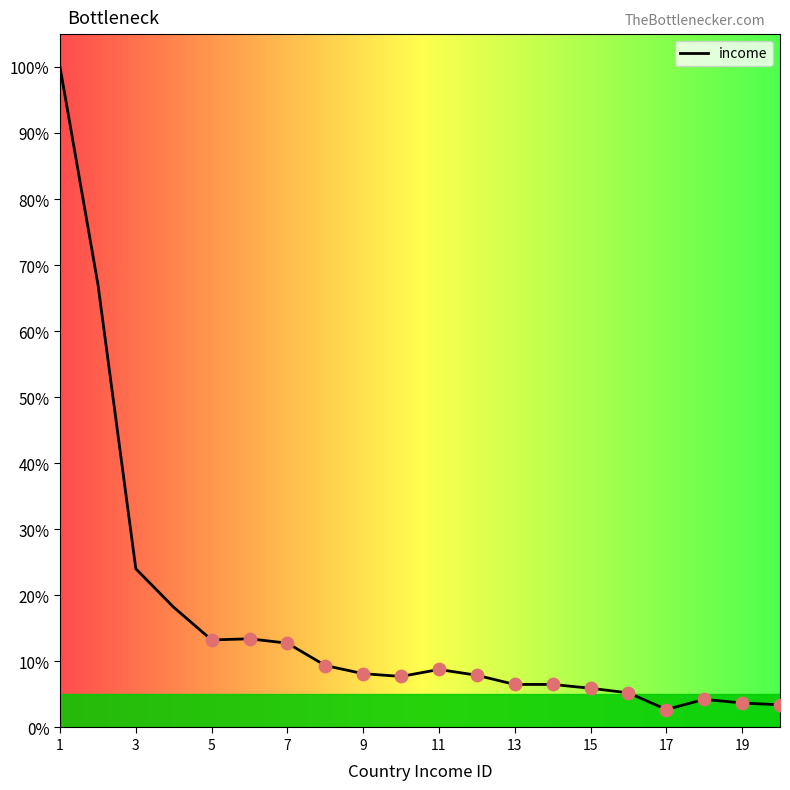

What is the difference between the maximum and minimum values?

97.3